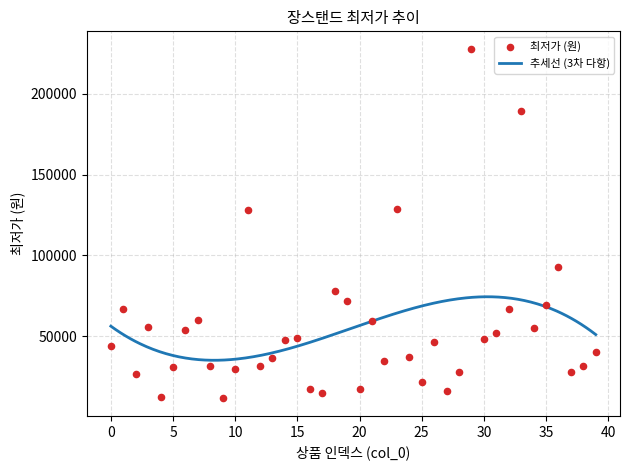

Approximately how many times larger is the value at 15 compared to 36?

0.5